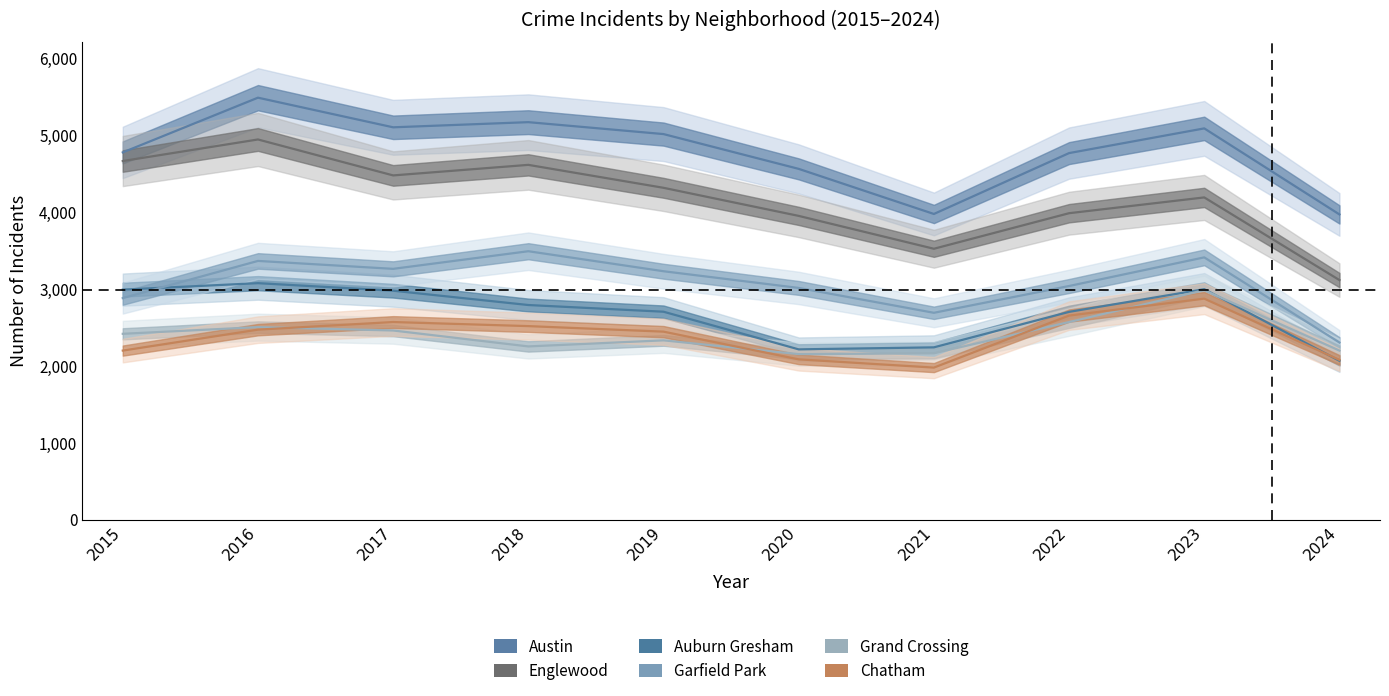

True or false: Austin and Englewood cross at least once.

False